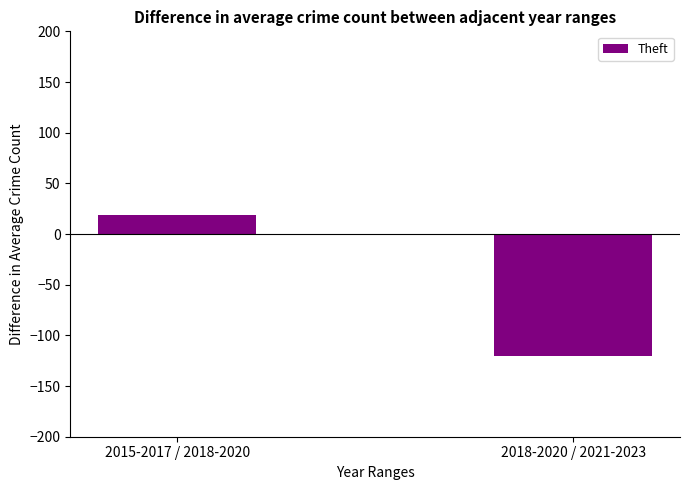

Reading left to right, list all the values displayed in this chart.

2015-2017 / 2018-2020=18.7	2018-2020 / 2021-2023=-120.7